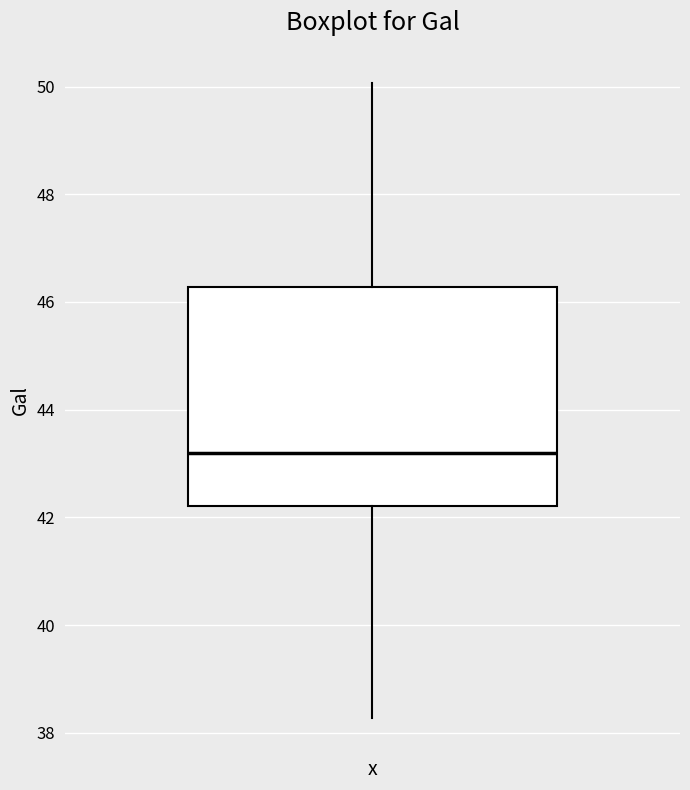

Read this box plot against the y-axis: the position of the median line, the range covered by the box, and the ends of both whiskers. The values are not printed on the chart, so give them approximately, as read against the axis.

median 43.2, box 42.2 to 46.2, whiskers 38.2 to 50.0